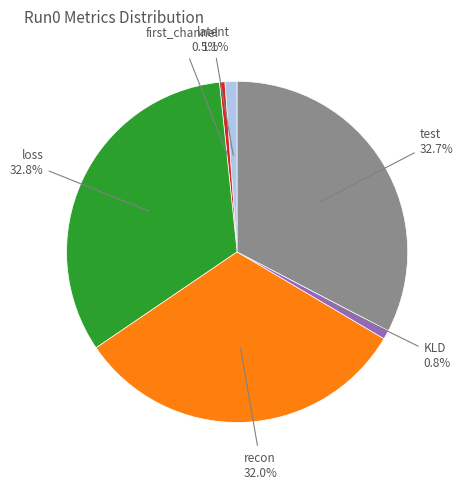

Does any single category account for the majority?

No